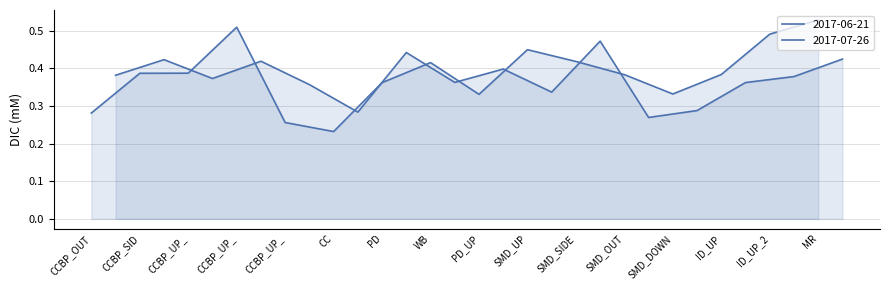

Which series has the largest total across all categories?

2017-06-21 DIC (mM)